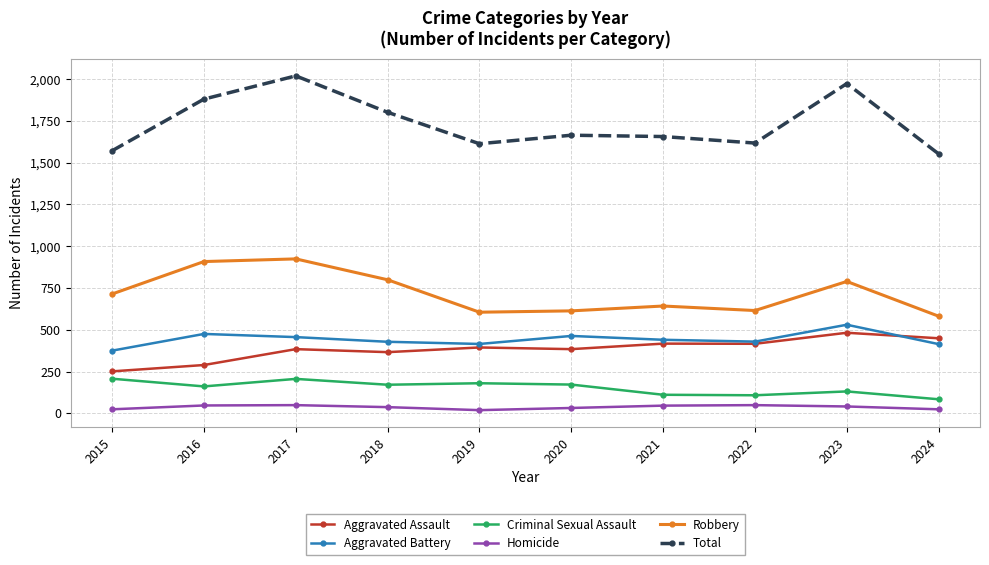

What is the minimum value for Homicide?

19